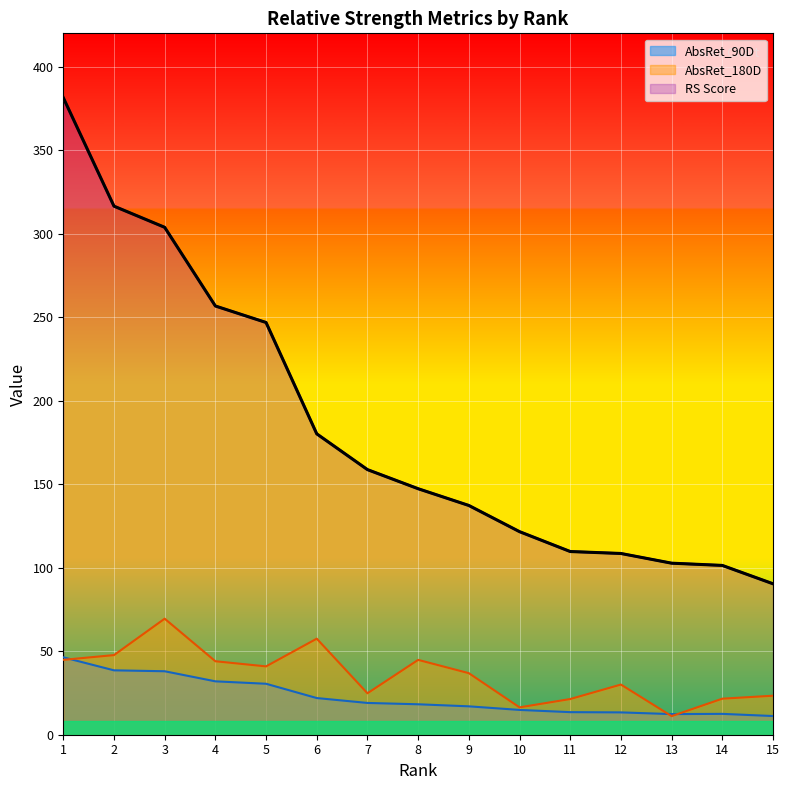

True or false: AbsRet_180D has more than 0 interior local peaks.

True